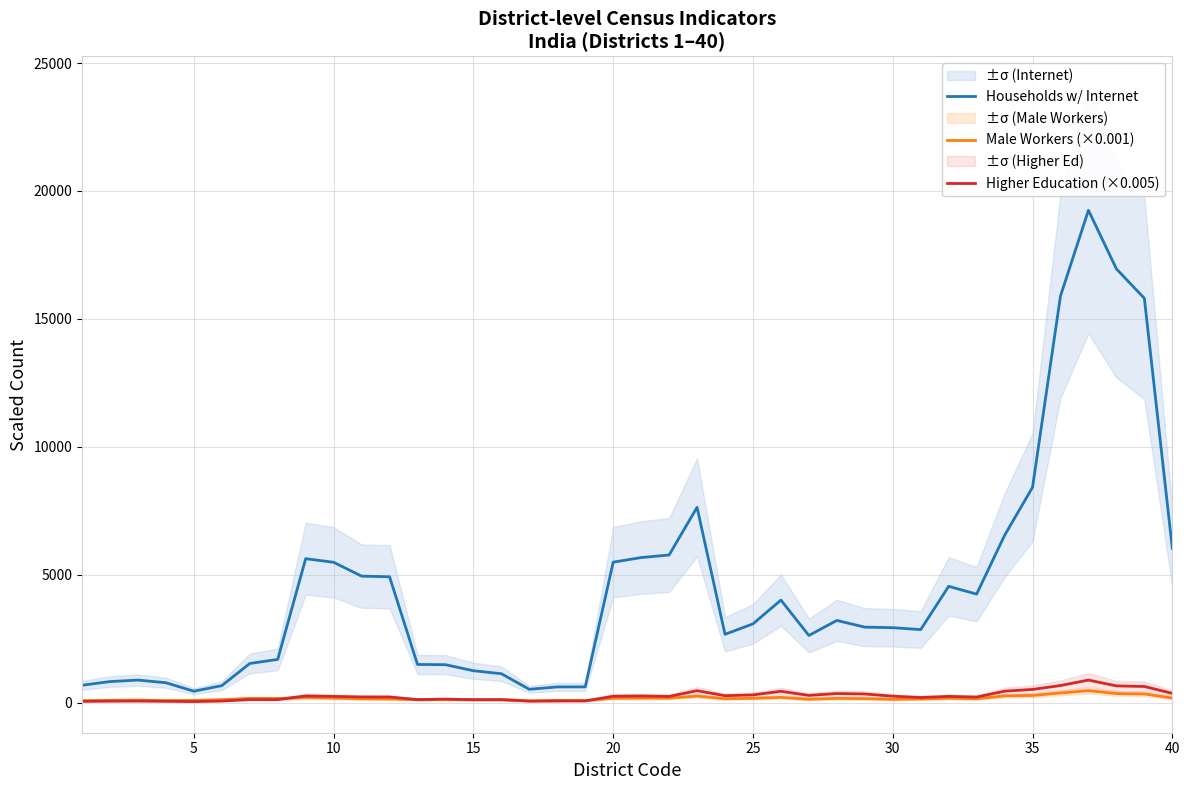

True or false: Male Workers (×0.001) has more than 2 interior local peaks.

True